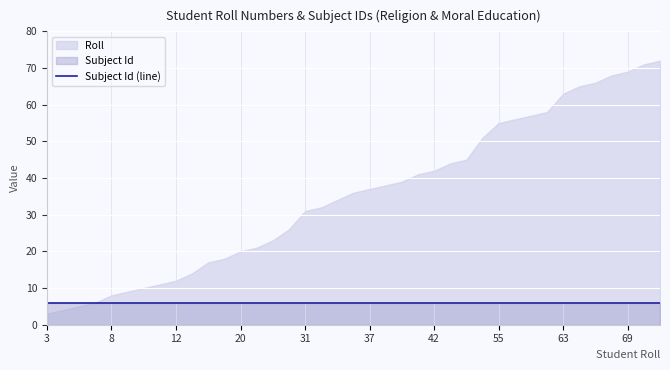

Which category has the lowest value in the Roll series?

3